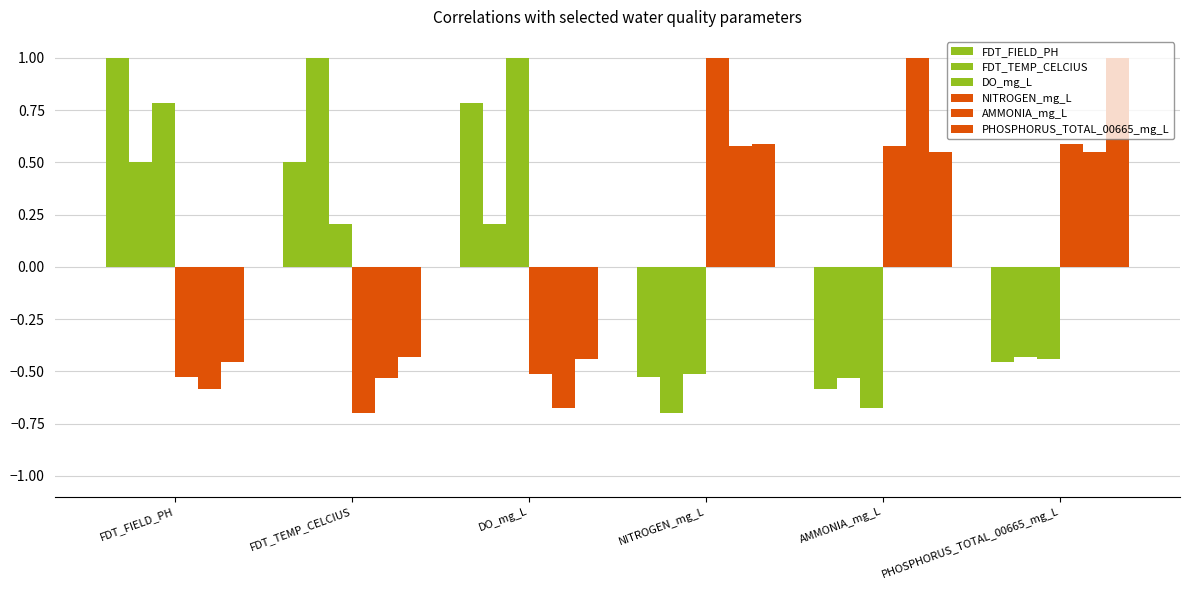

At which label does AMMONIA_mg_L first exceed 0?

NITROGEN_mg_L